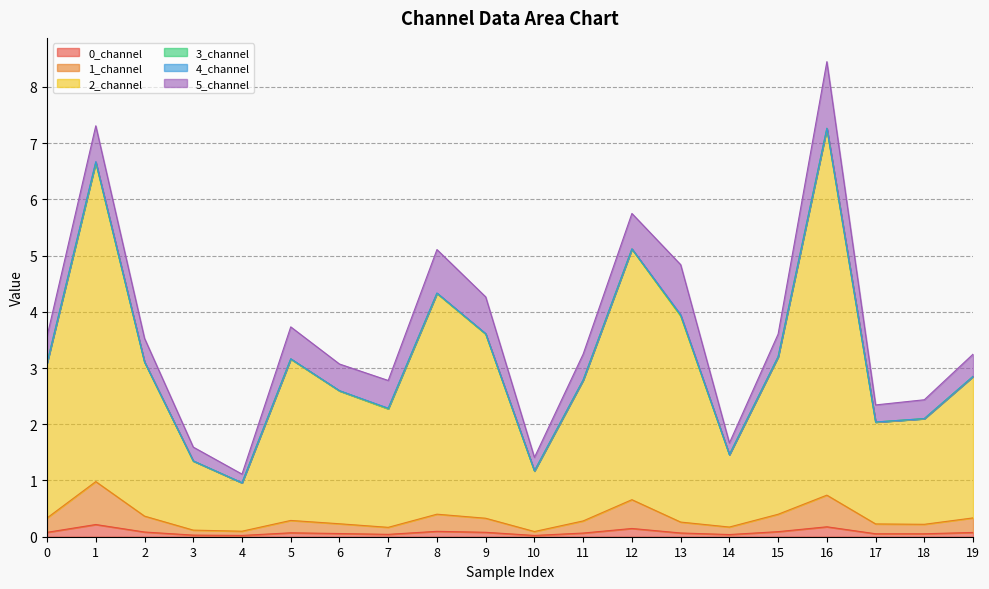

At which category is the sum across all series the highest?

16